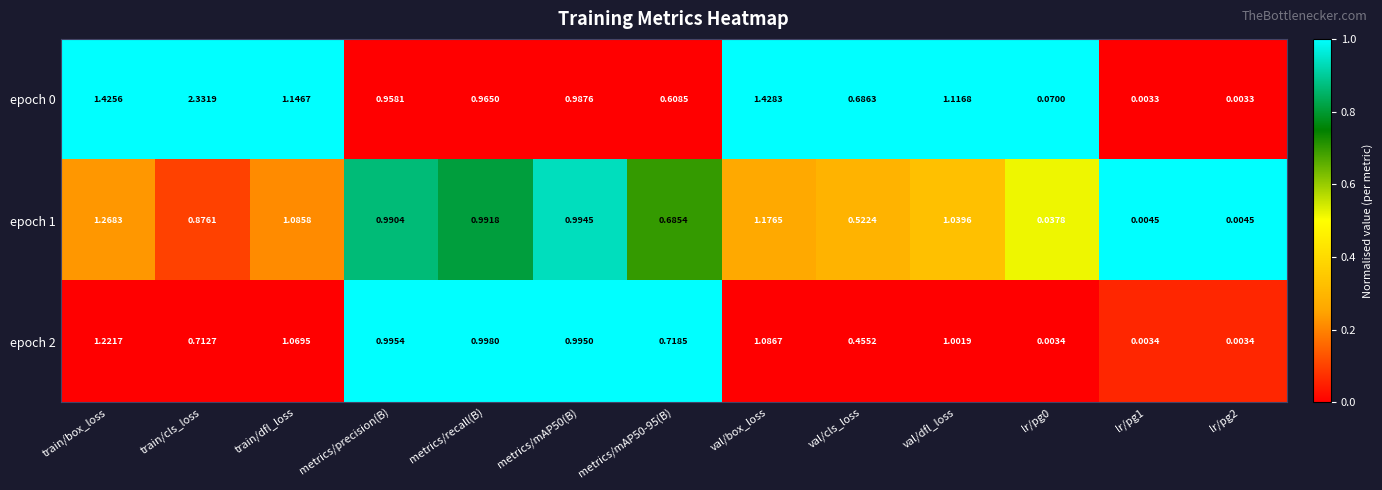

At which category is the sum across all series the highest?

train/cls_loss